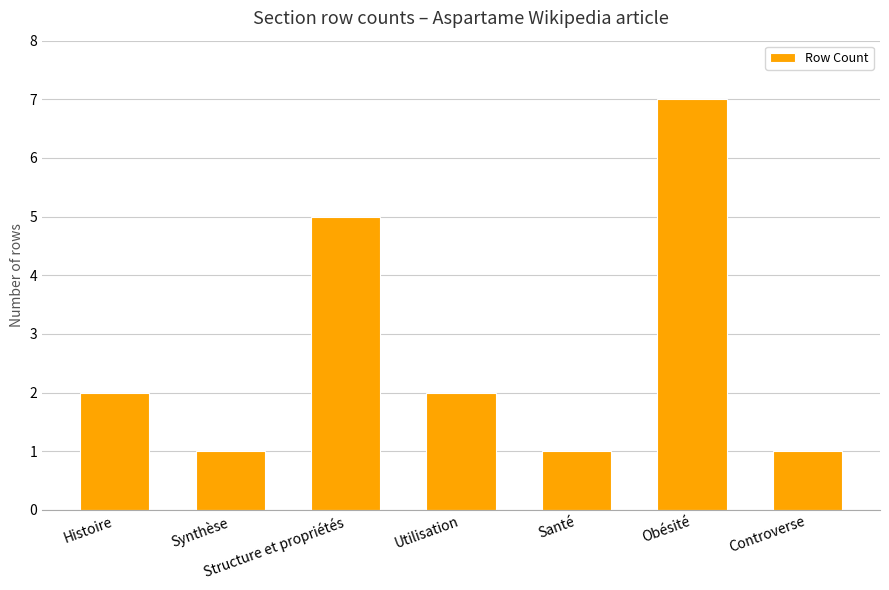

The value at Structure et propriétés is 1. True or false?

False